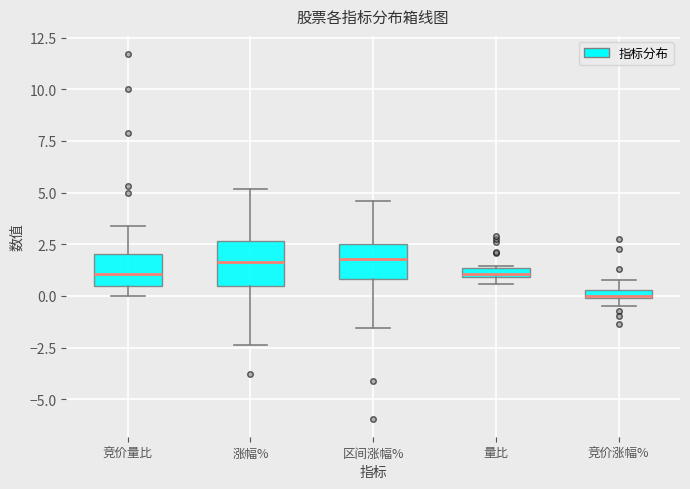

Where does the median line of the box for 区间涨幅% sit on the y-axis? The values are not printed on the chart, so give them approximately, as read against the axis.

2.0